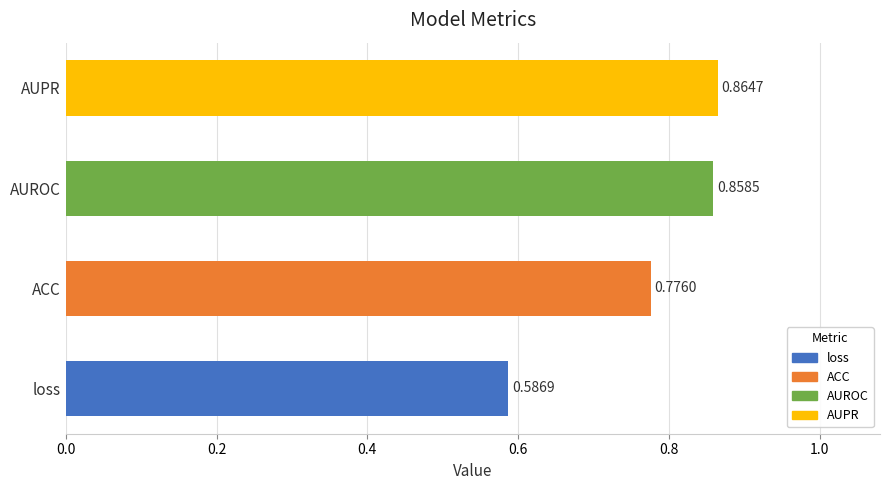

At which category does the chart reach its minimum across all series?

loss